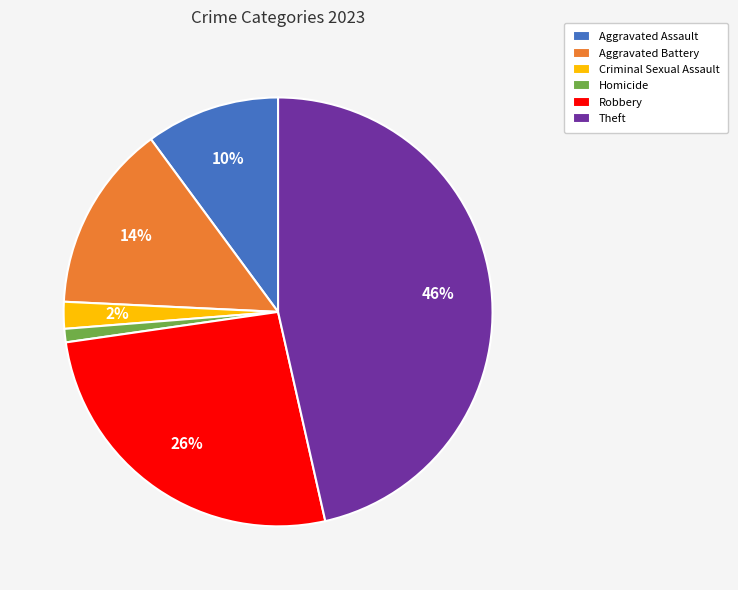

To the nearest percent, what is the average slice percentage?

17%